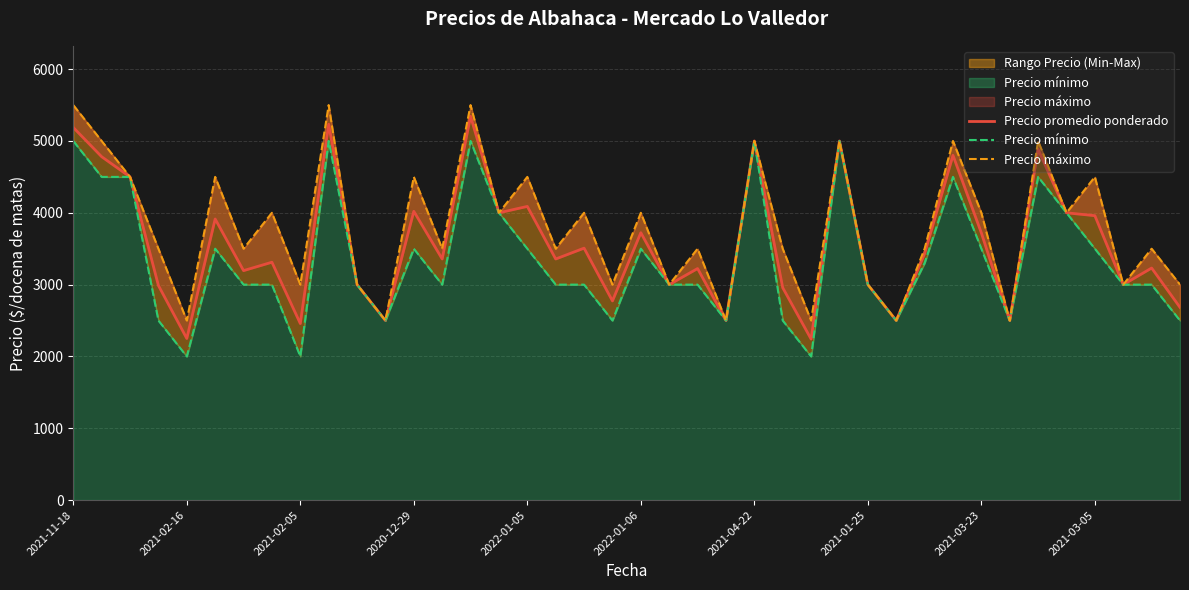

True or false: Precio promedio ponderado and Precio mínimo intersect in this chart.

False